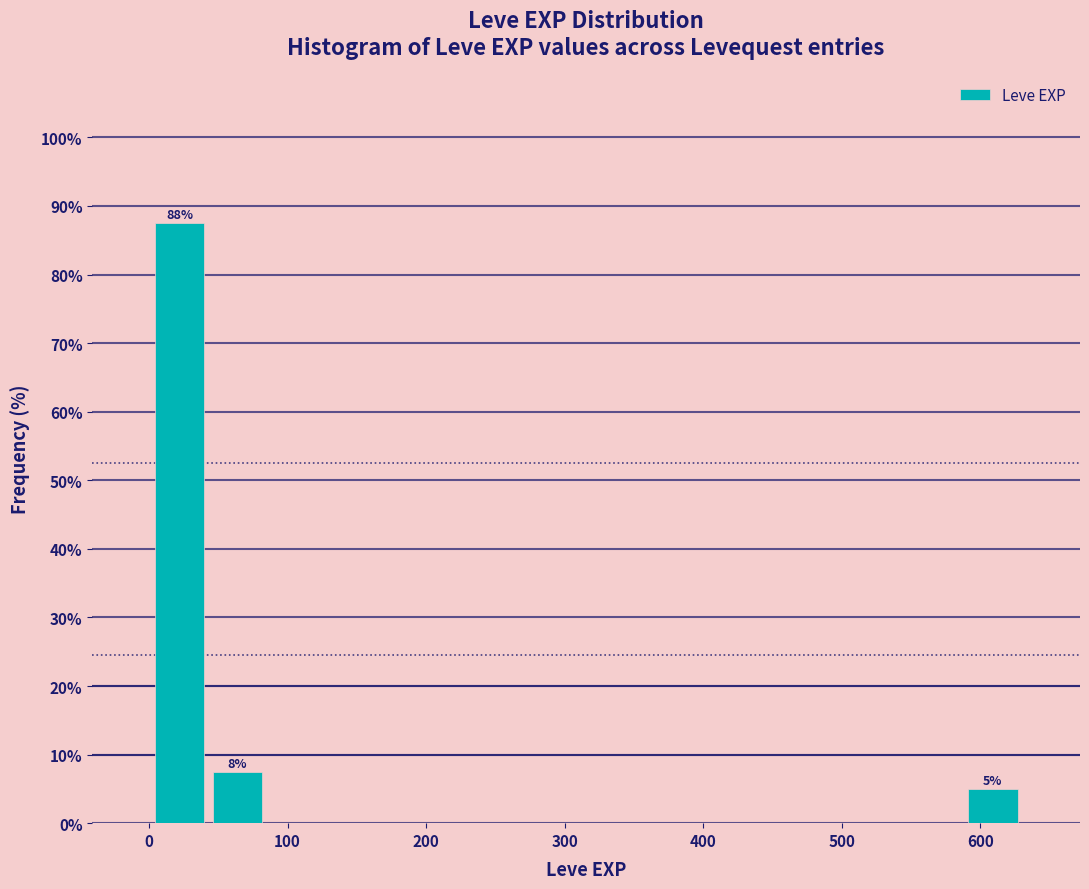

Over which range of the x-axis is the bar tallest?

0 to 40